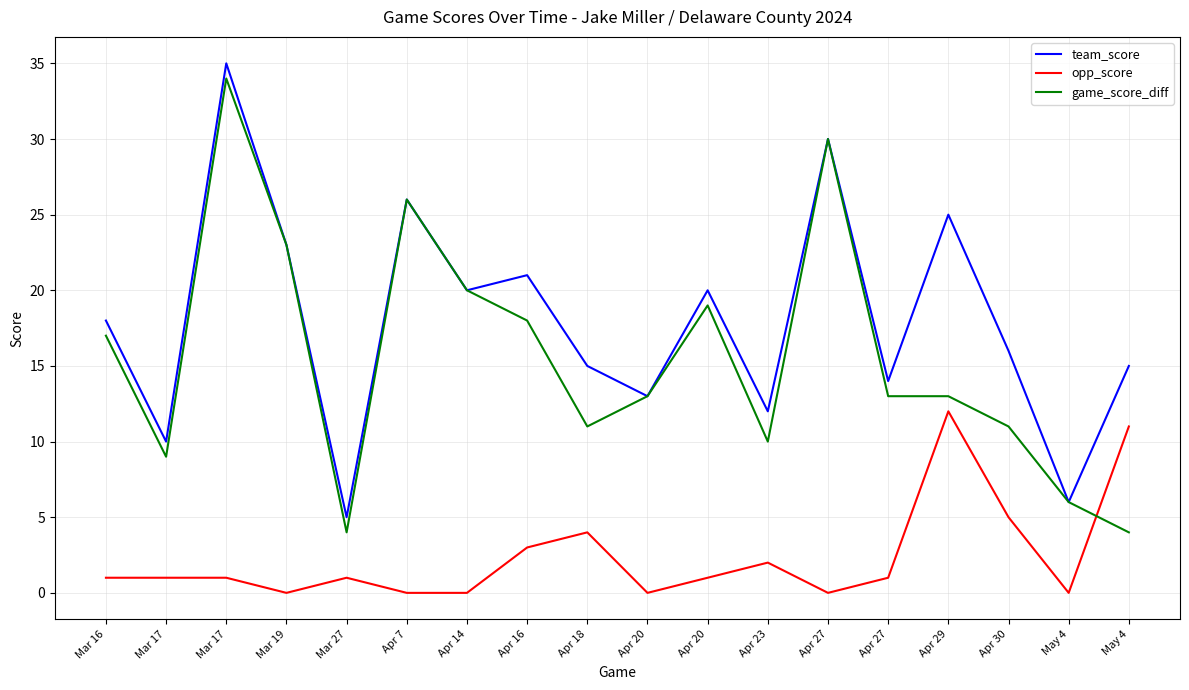

Between Apr 23 and Mar 19, which is larger?

Mar 19